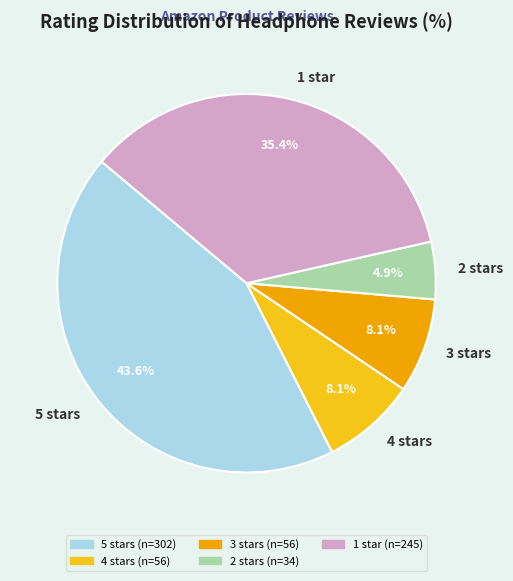

How much of the chart is everything except 2 stars?

95.1%